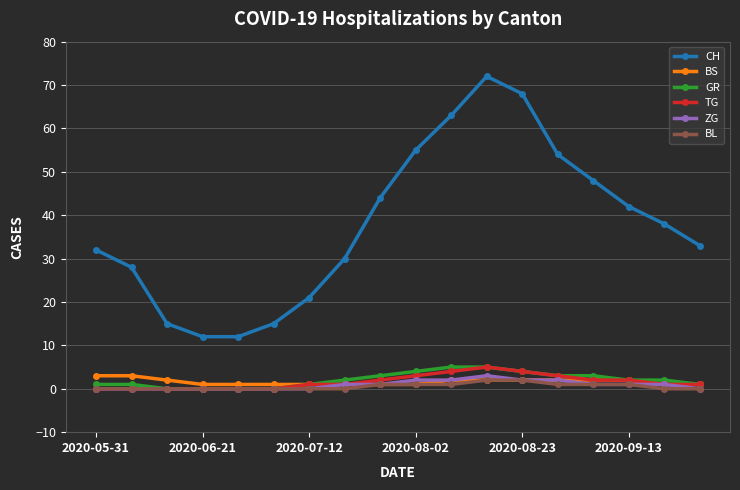

Reading left to right, what are all the values shown in this chart?

CH: 32	28	15	12	12	15	21	30	44	55	63	72	68	54	48	42	38	33
BS: 3	3	2	1	1	1	1	1	1	1	2	2	2	2	2	2	1	1
GR: 1	1	0	0	0	0	1	2	3	4	5	5	4	3	3	2	2	1
TG: 0	0	0	0	0	0	1	1	2	3	4	5	4	3	2	2	1	1
ZG: 0	0	0	0	0	0	0	1	1	2	2	3	2	2	1	1	1	0
BL: 0	0	0	0	0	0	0	0	1	1	1	2	2	1	1	1	0	0